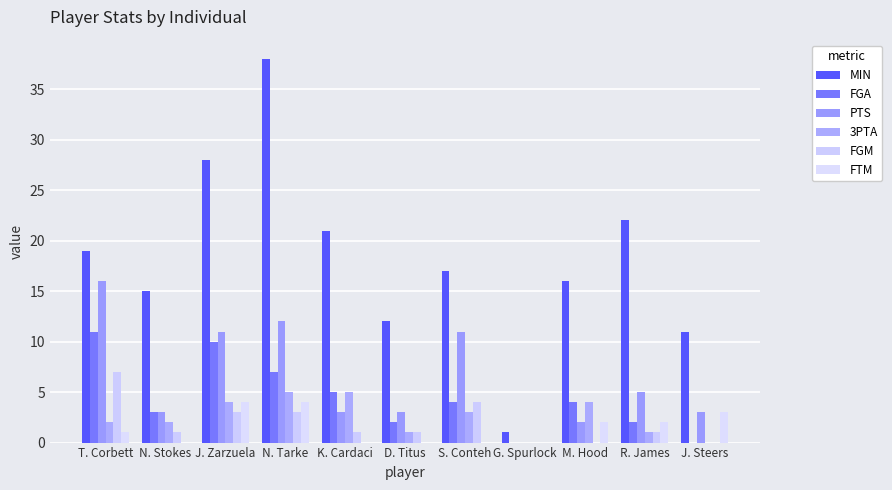

Read the 3PTA value at J. Zarzuela.

4